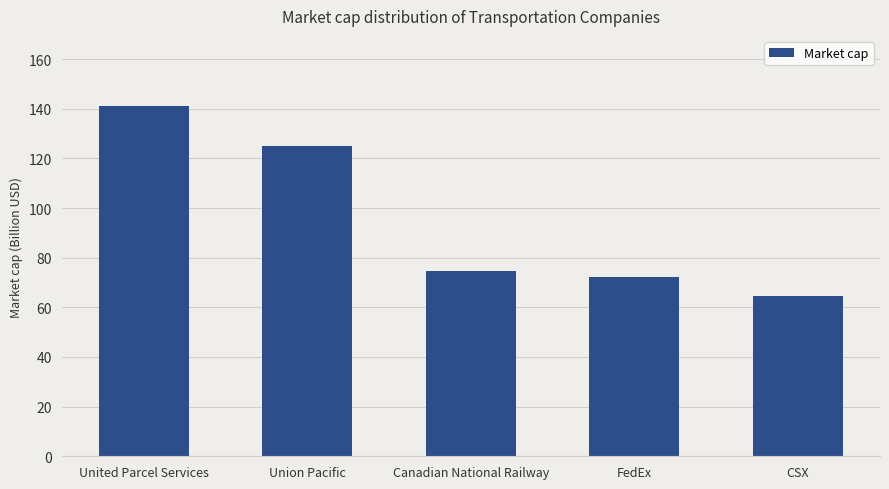

Are the bars grouped side by side (vs. stacked)?

No